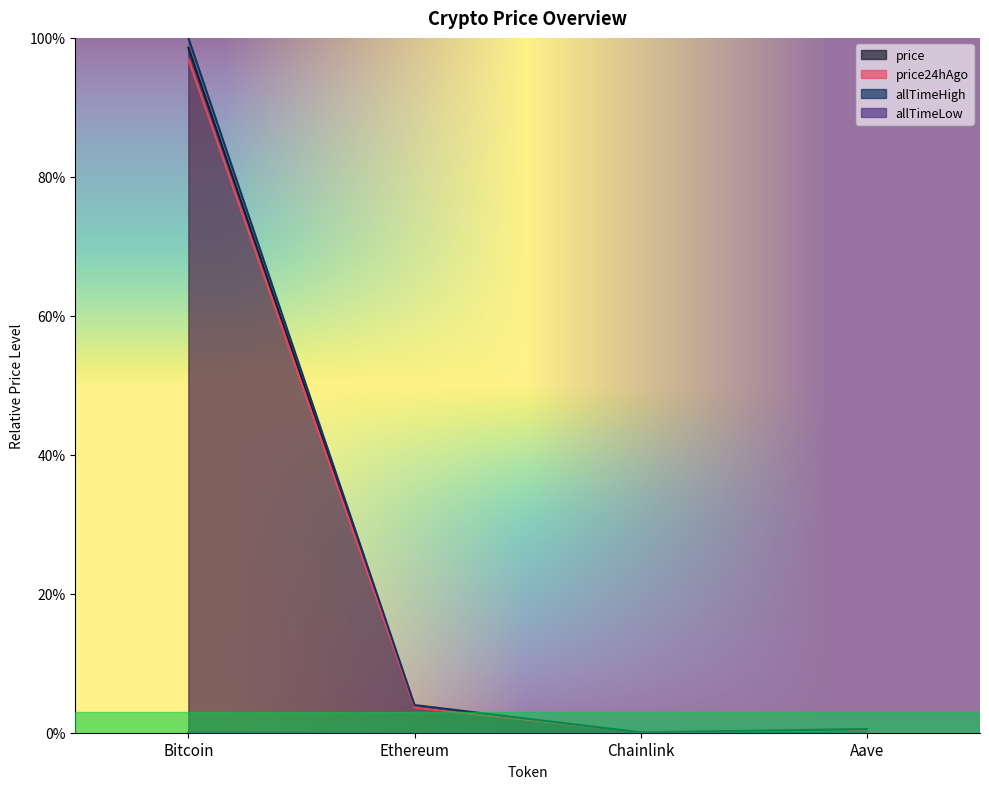

Is it true that price24hAgo equals 0.0 at Ethereum?

False